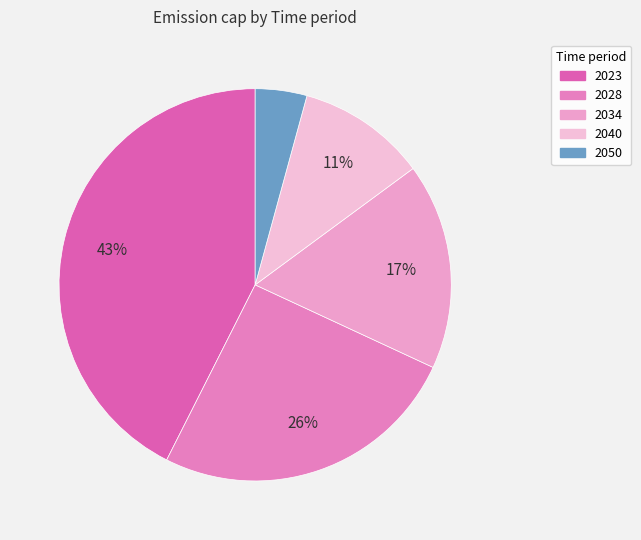

To the nearest percent, what is the combined percentage of 2050 and 2023?

47%